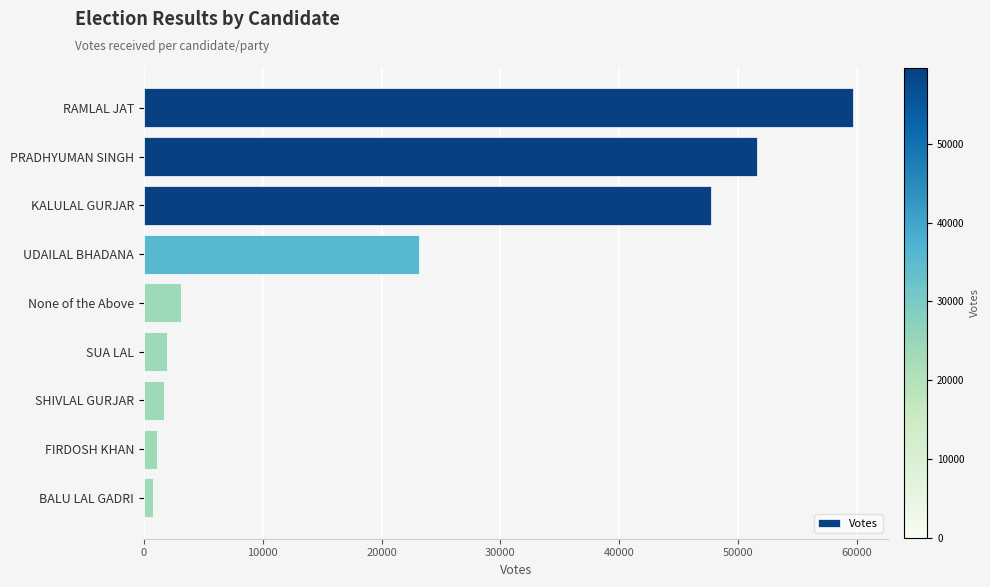

What is the average value?

21199